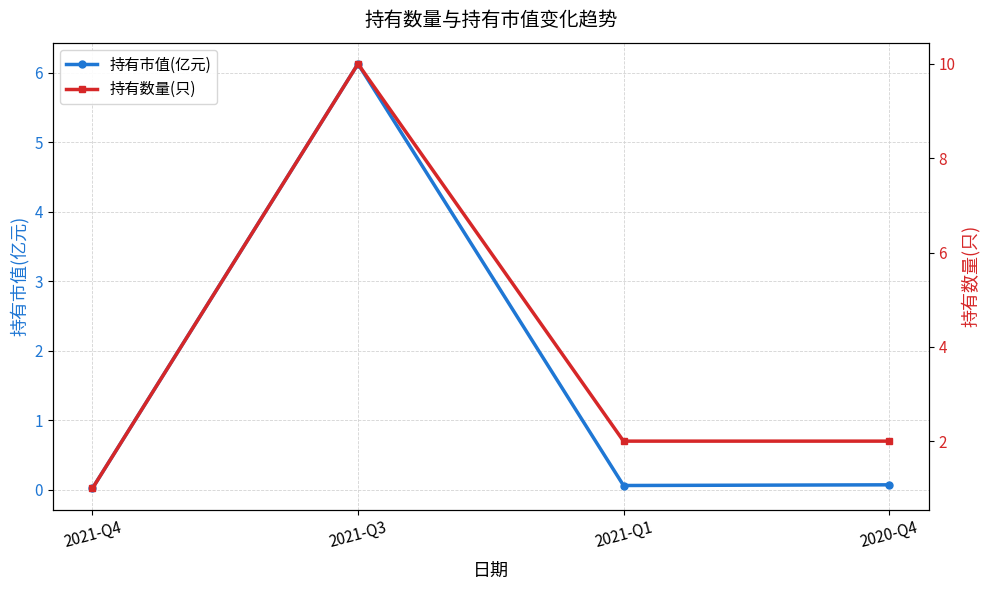

How many lines are shown in the chart?

2